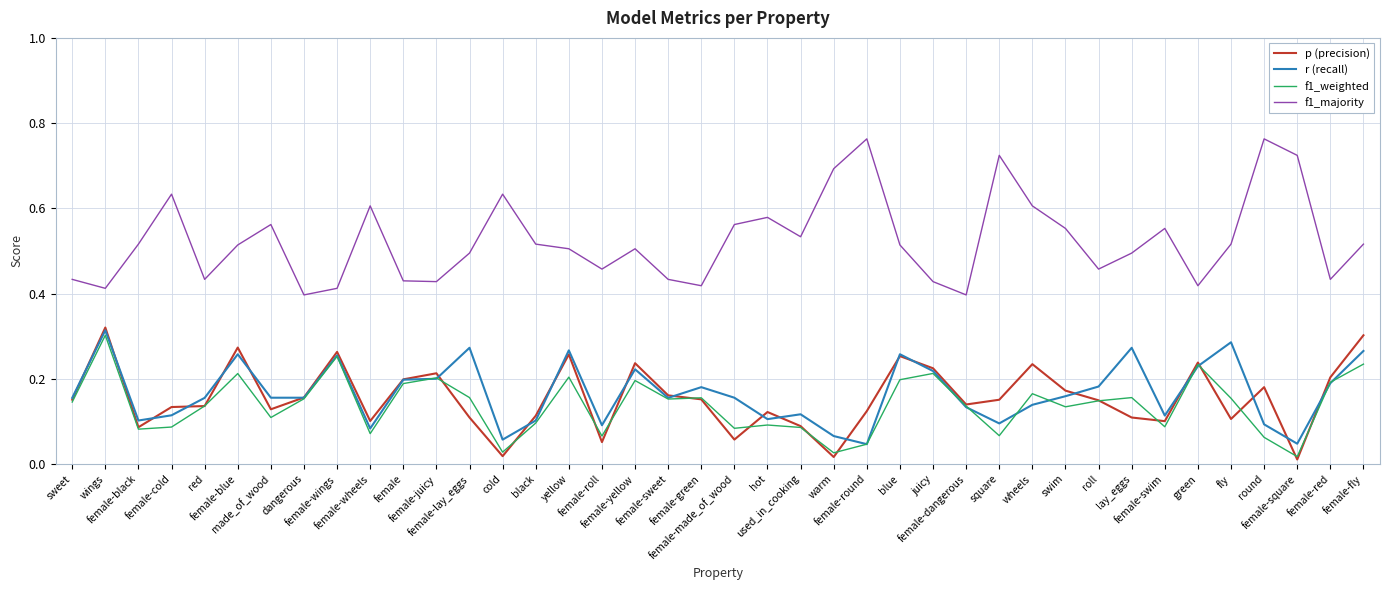

True or false: f1_weighted and f1_majority intersect in this chart.

False